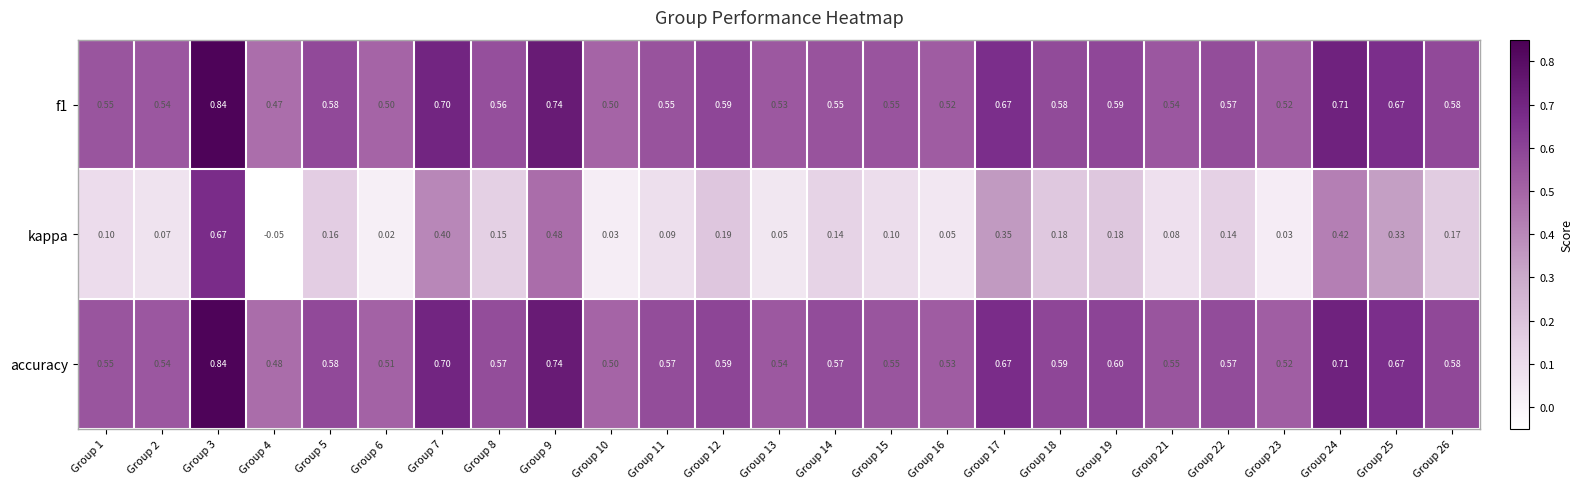

Which series changed the most between Group 10 and Group 22?

kappa